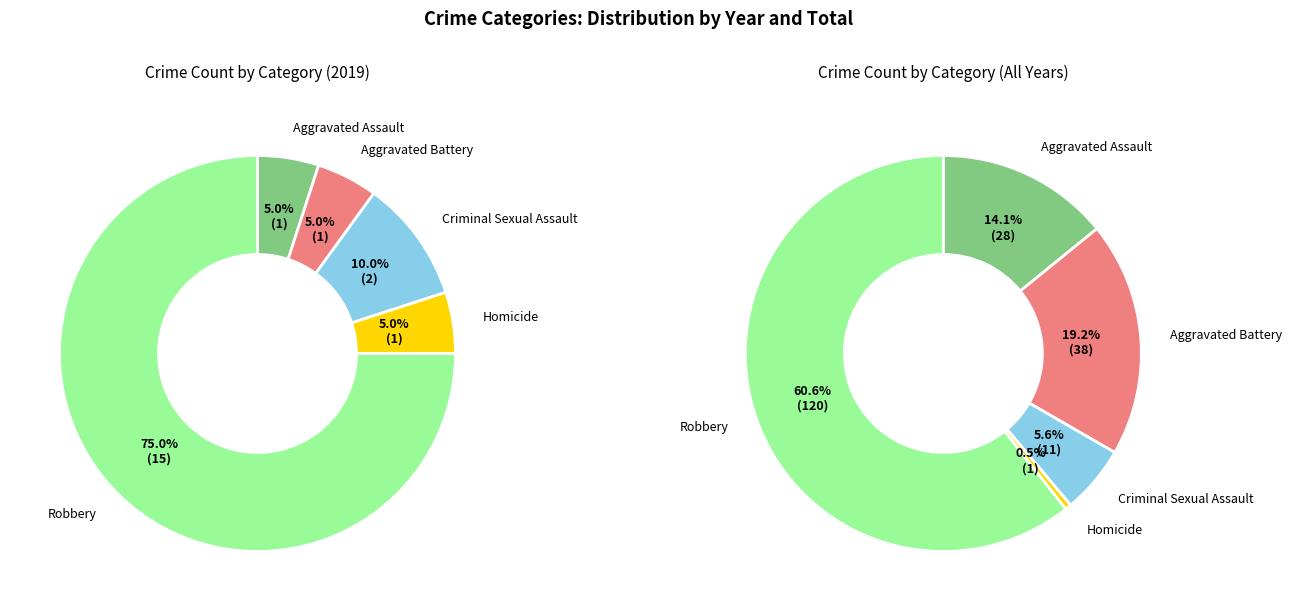

What is the total percentage of 3 and 2?

15.0%